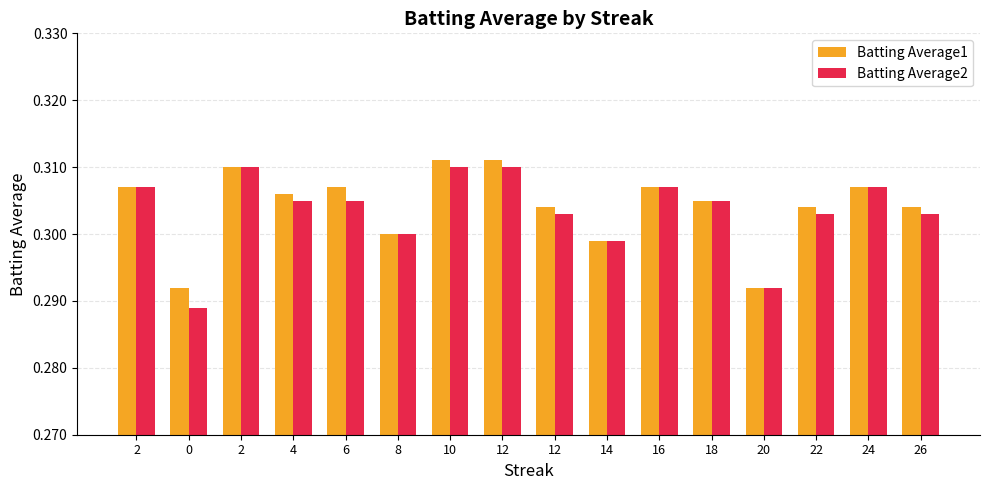

What is the total value across all series at 22?

0.6